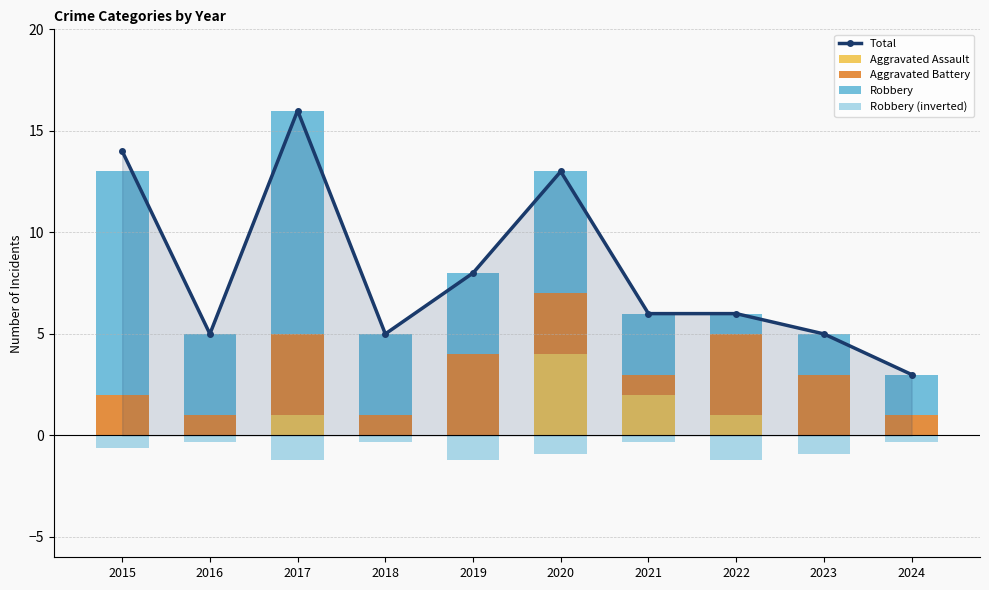

Where is Aggravated Assault nearest to the value 2?

2021